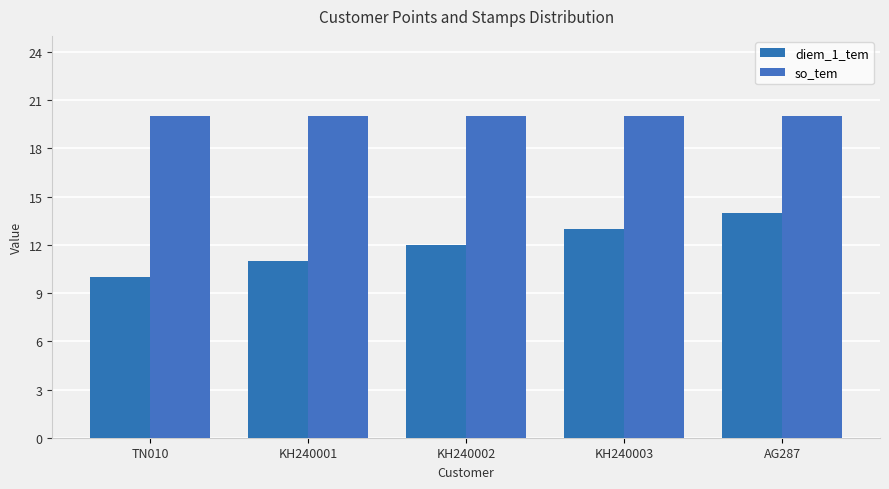

Is the value of so_tem at KH240001 greater than the value of diem_1_tem at TN010?

Yes